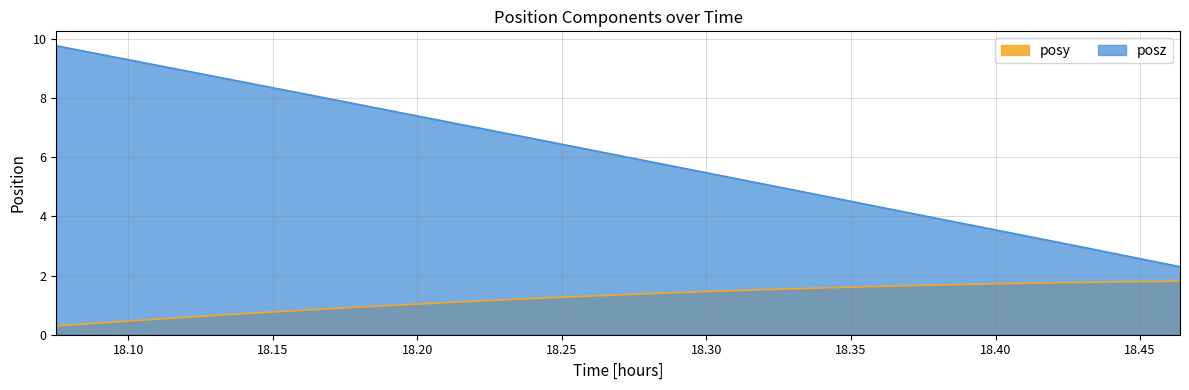

True or false: posz and posy cross at least once.

False